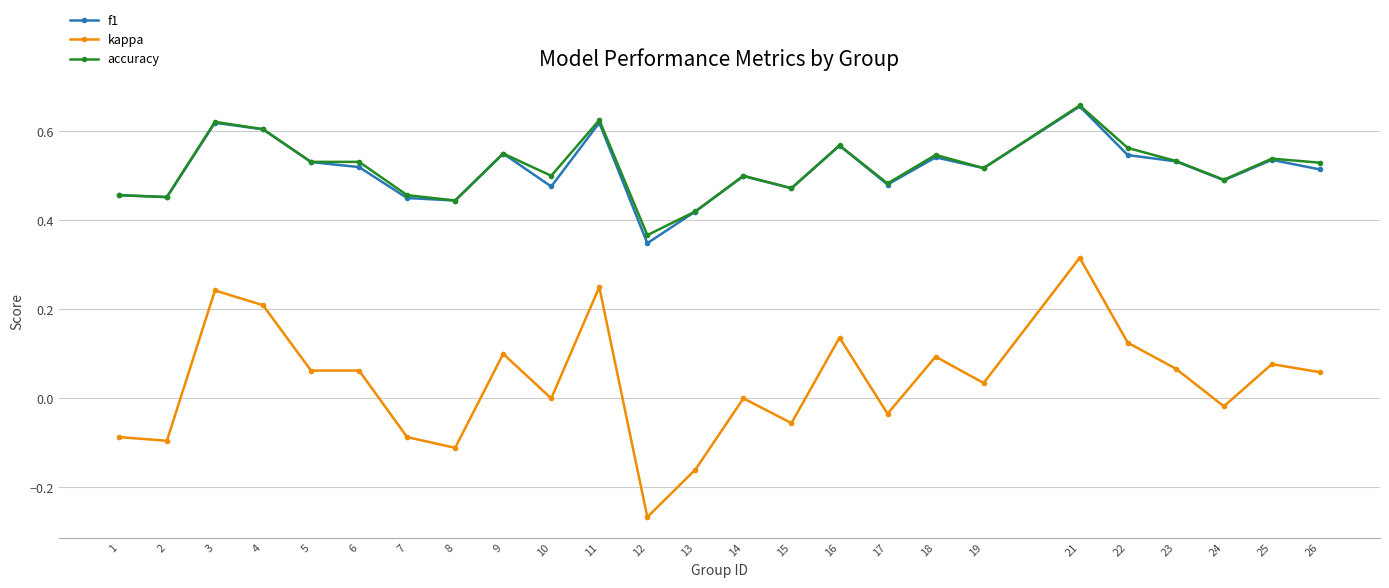

Is it true that f1 equals 0.2 at 11?

False